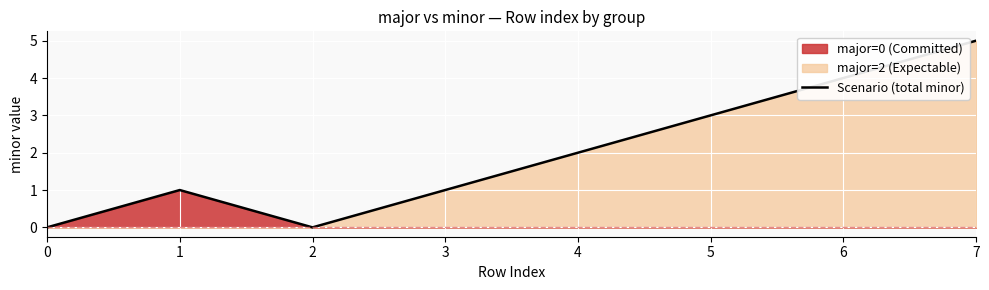

Where is the data nearest to the value 2?

4